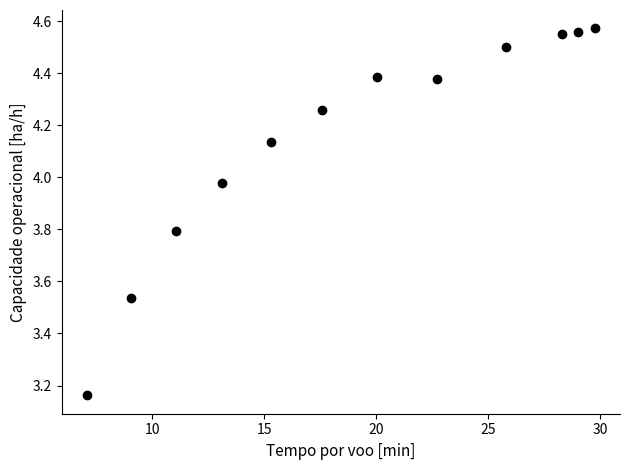

What is the average Y value?

4.2